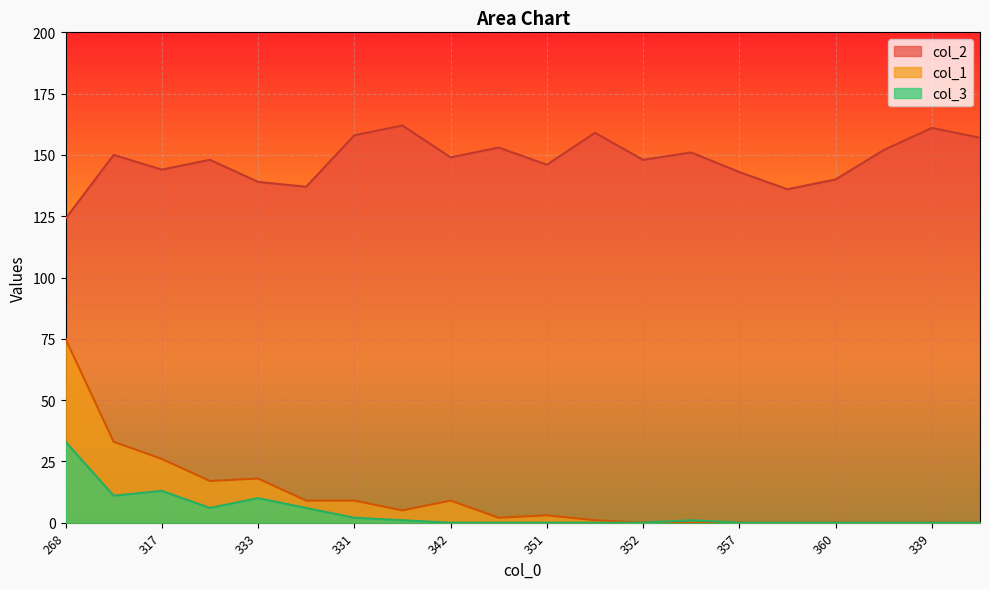

How many lines are shown in the chart?

3